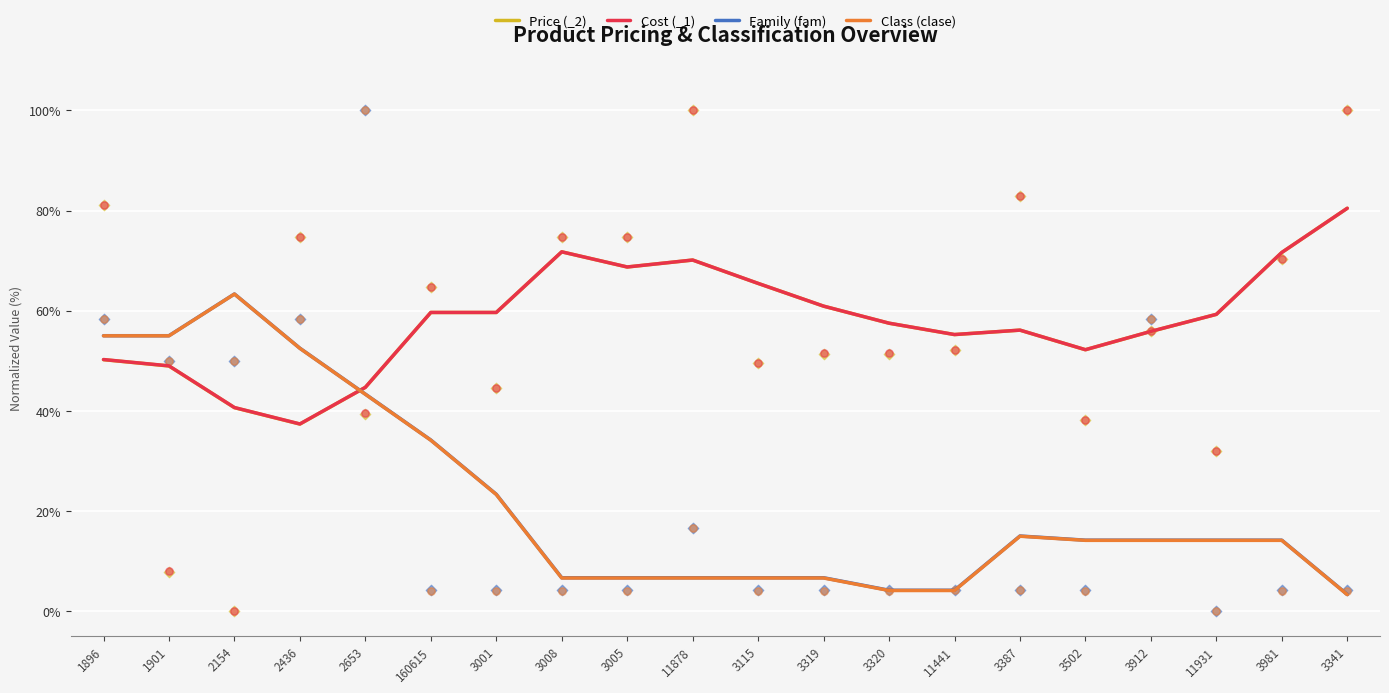

Which series has the largest Y range (max minus min)?

Class (clase)